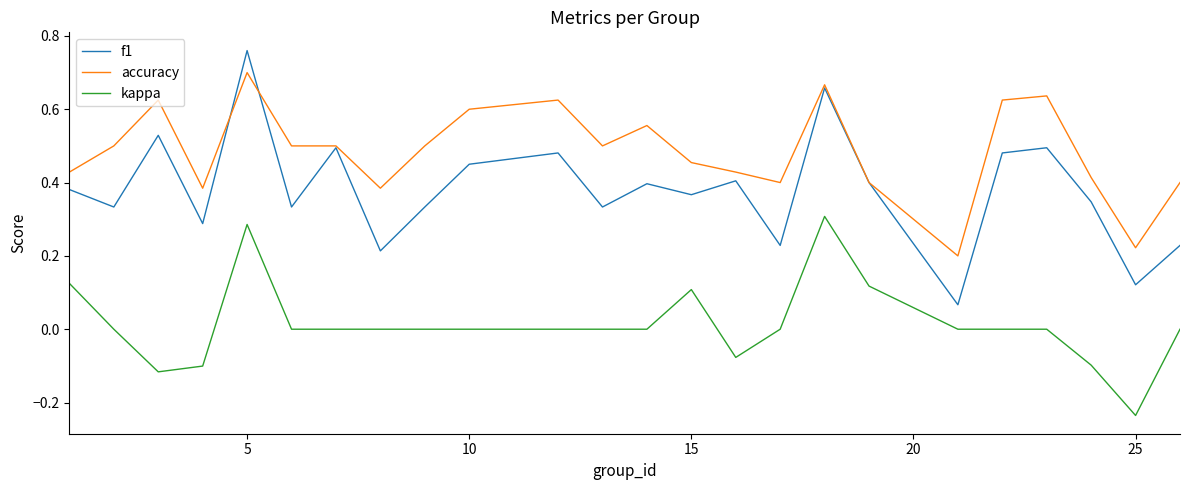

Which series has the largest total across all categories?

accuracy